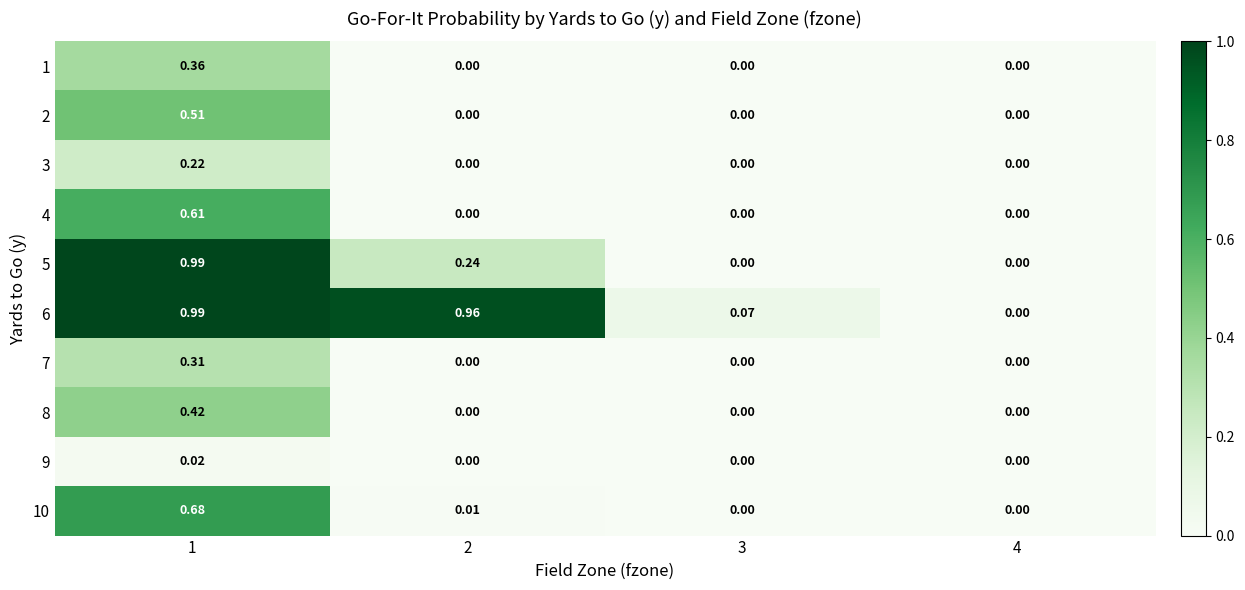

Is the value of 3 at 1 greater than the value of 2 at 3?

Yes